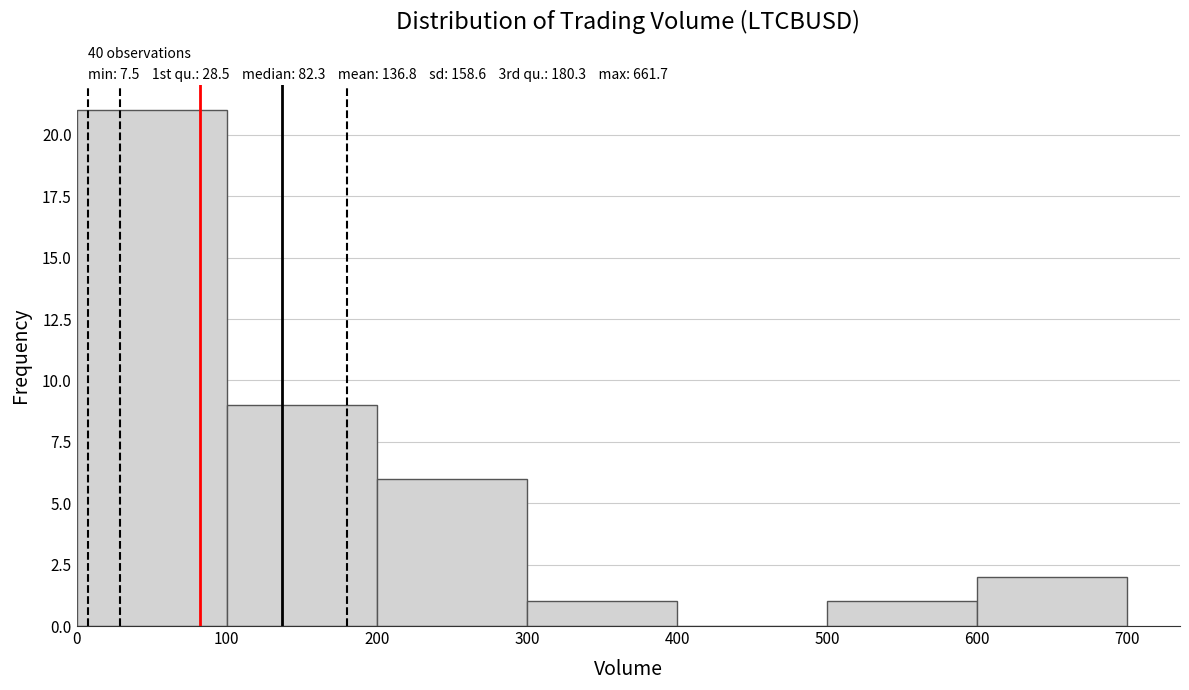

Which range on the x-axis has the tallest bar?

0 to 100